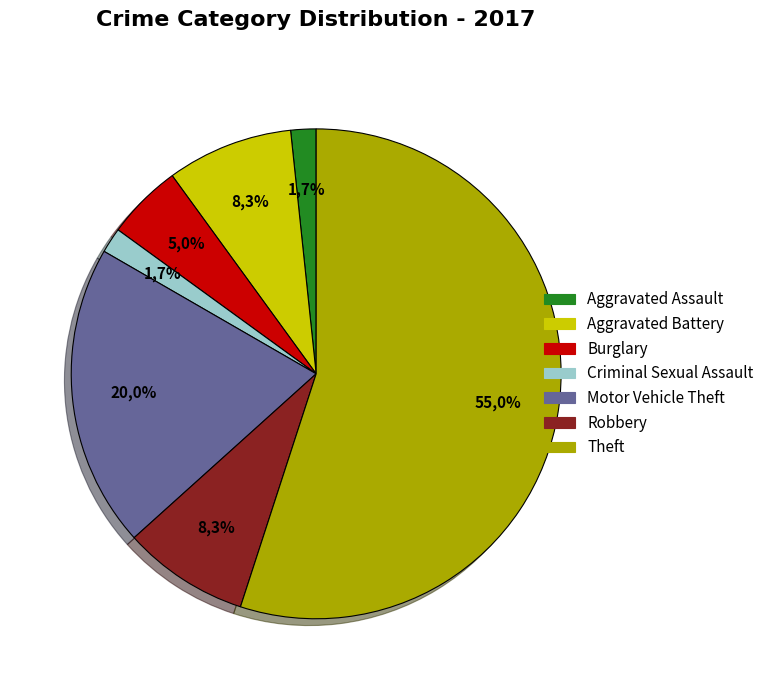

Count the number of slices in the pie.

7